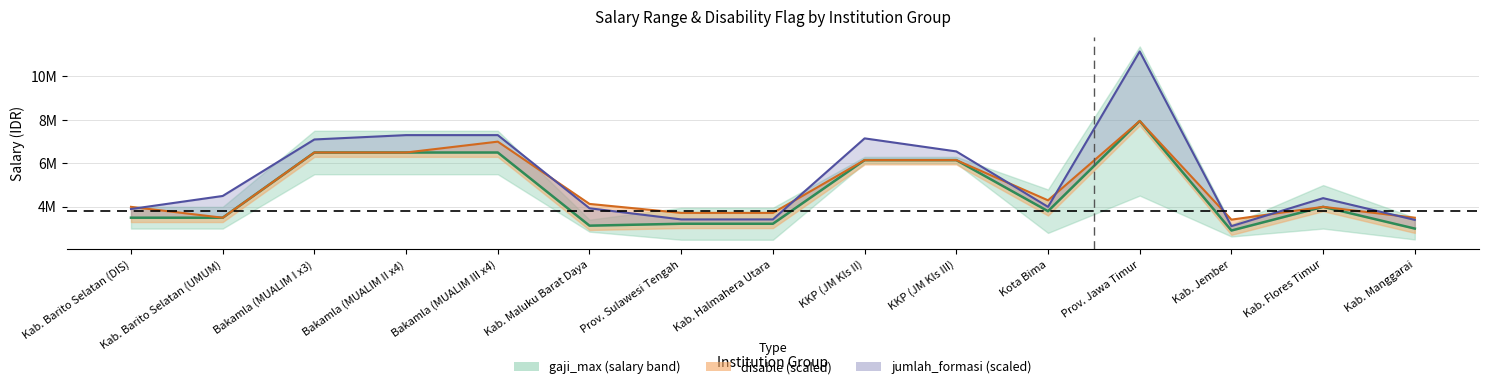

True or false: the data has more than 0 interior local peaks.

True